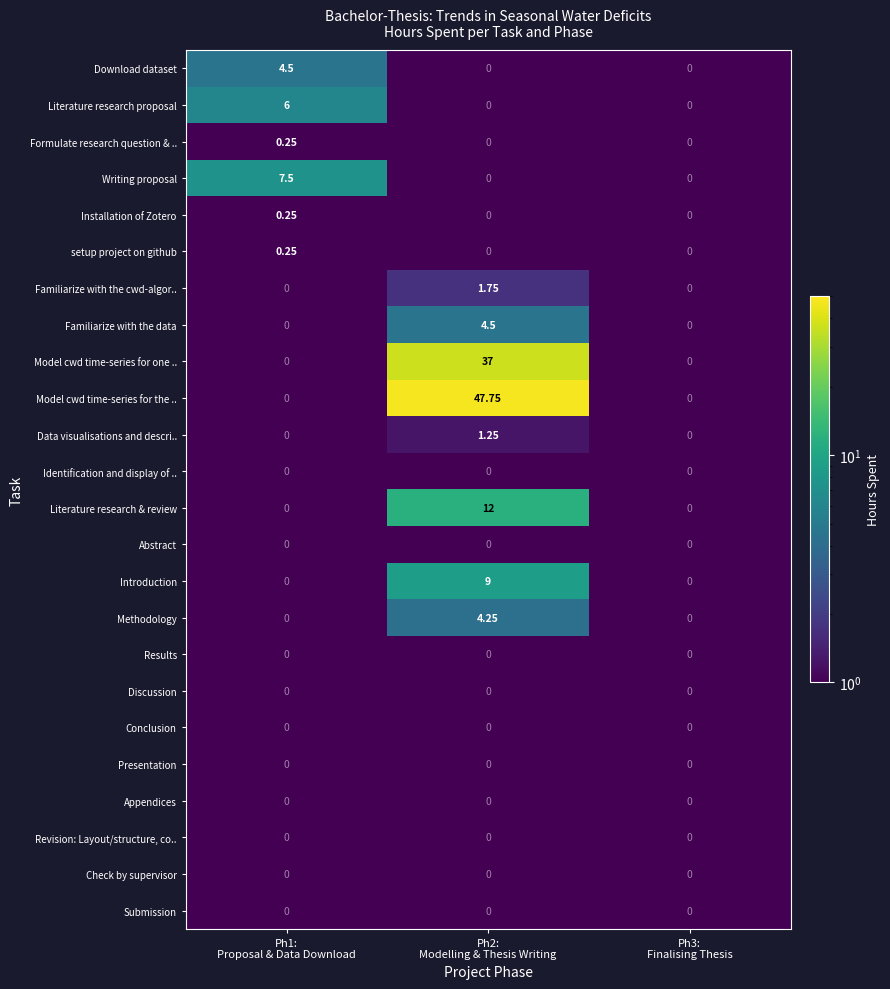

Between Ph1:
Proposal & Data Download and Ph3:
Finalising Thesis, which series saw the biggest shift?

Writing proposal